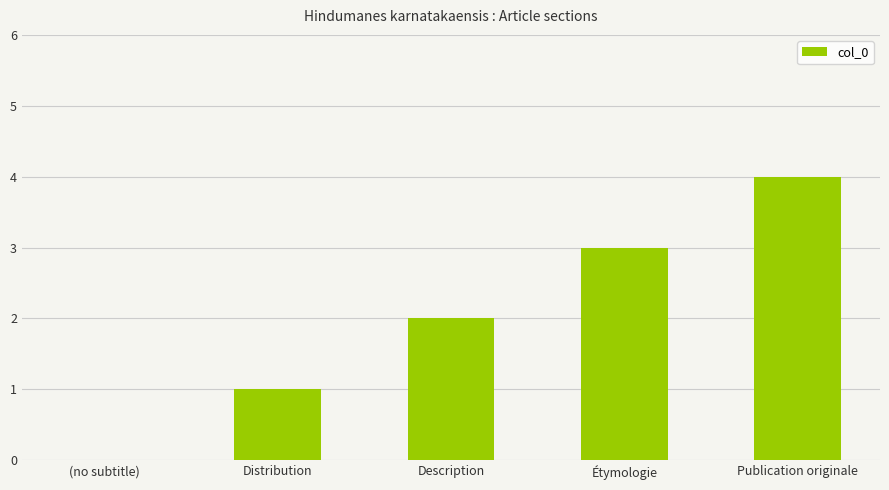

At which label is the value closest to 2?

Description